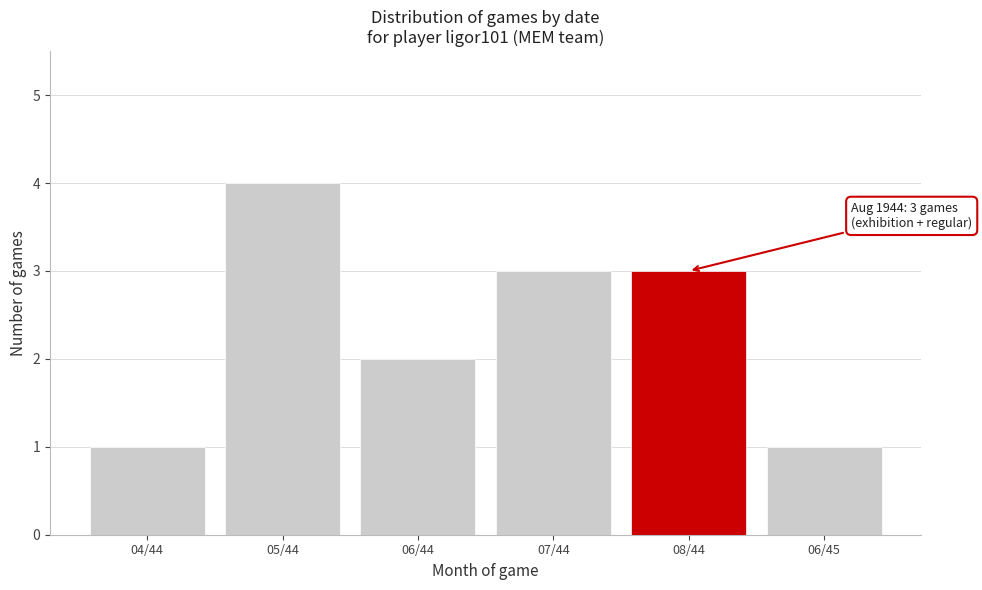

Reading left to right, list all the values displayed in this chart.

1	4	2	3	3	1